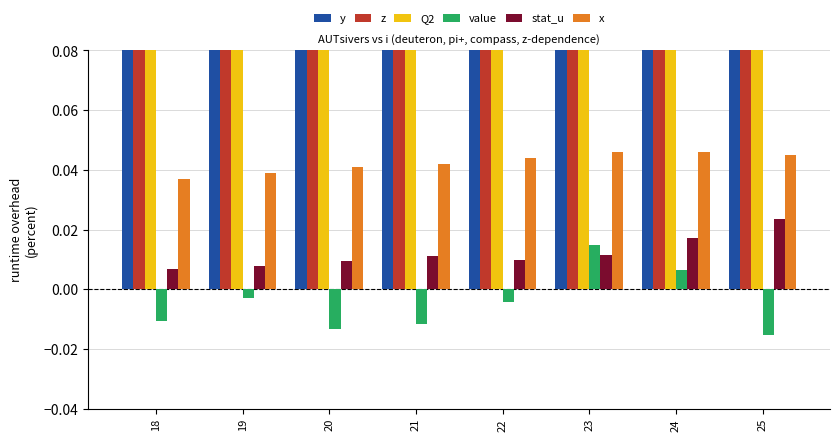

At how many categories does at least one series exceed 2?

8